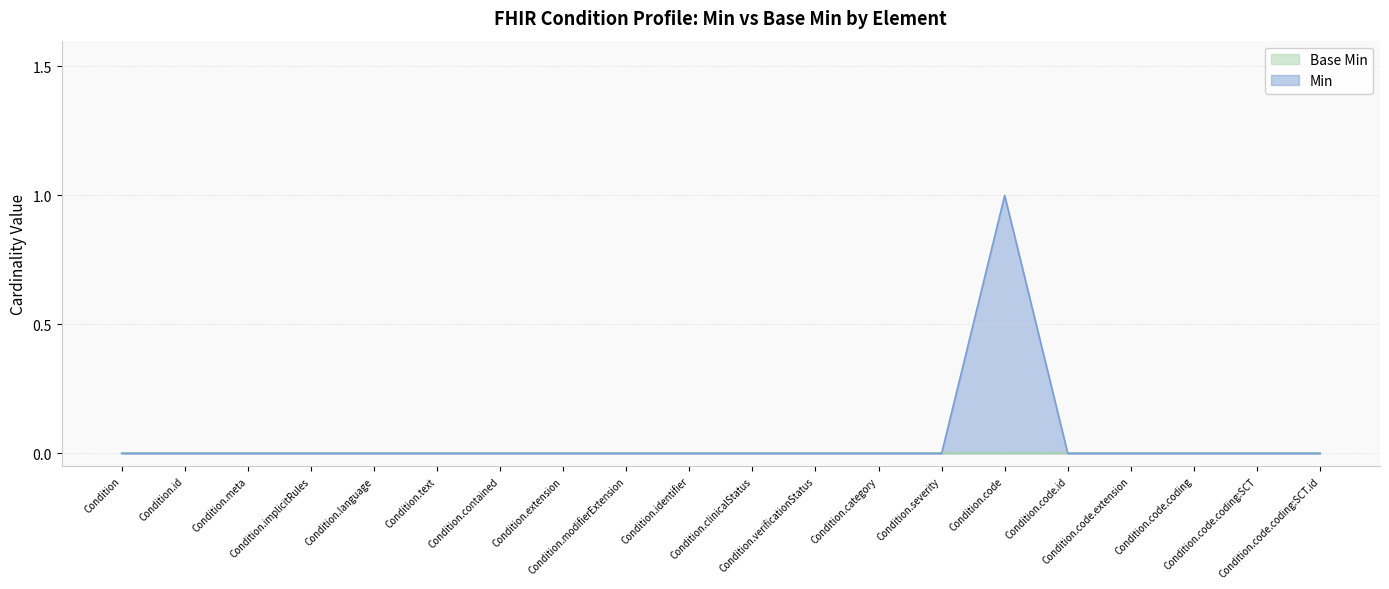

What is the label of the 11th point from the right?

Condition.identifier